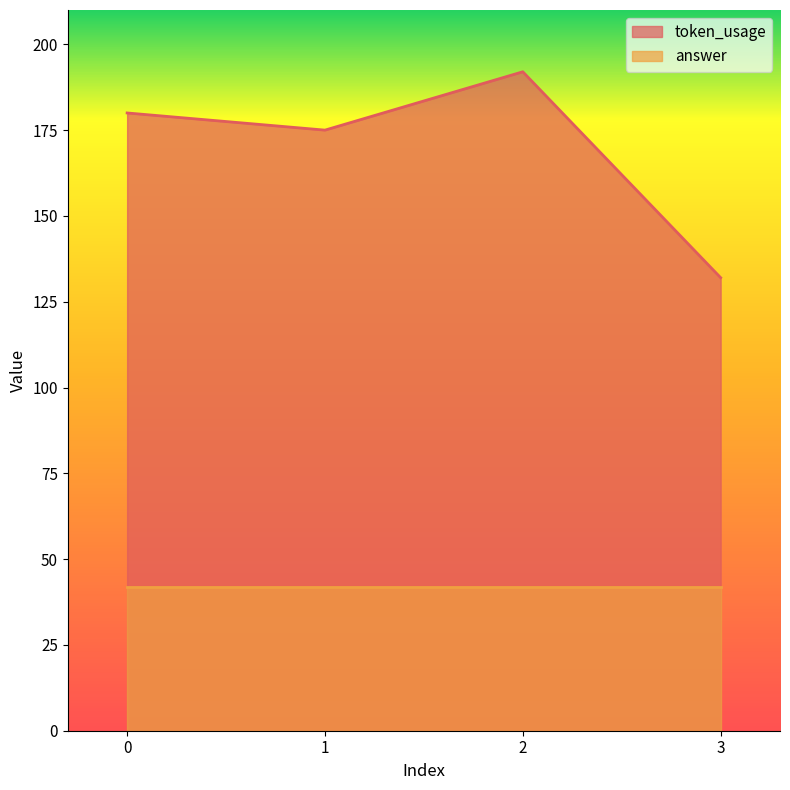

Reading left to right, extract all data points from this chart.

180	175	192	132